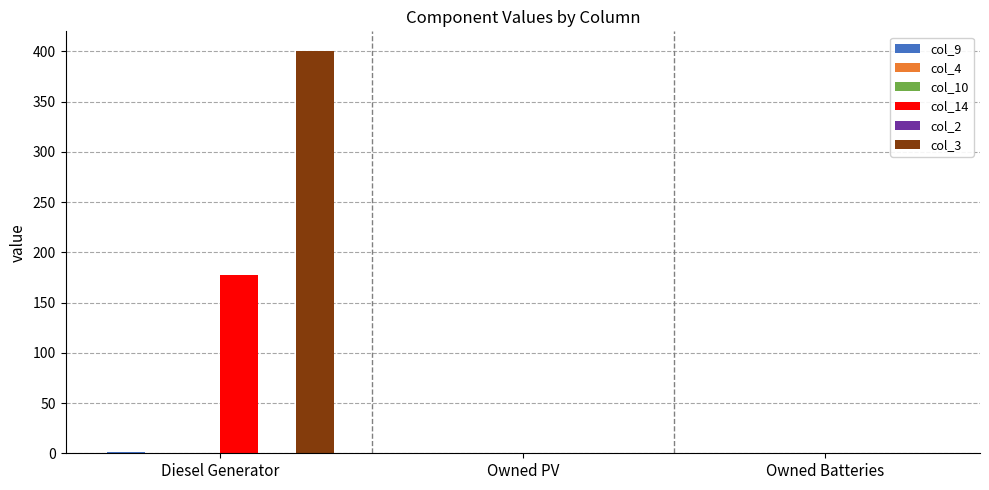

Reading left to right, what are all the values shown in this chart?

col_9: 1.0	0.0	0.0
col_4: 0.0	0.0	0.0
col_10: 0.0	0.0	0.0
col_14: 177.0	0.0	0.0
col_2: 0.0	0.0	0.0
col_3: 400.0	0.0	0.0